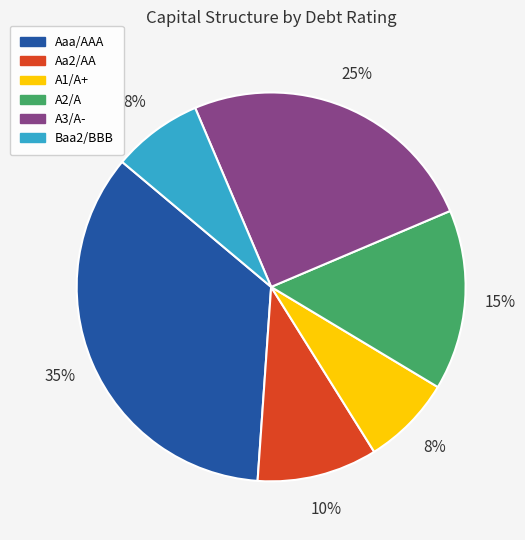

Does Aaa/AAA represent more than half of the total?

No